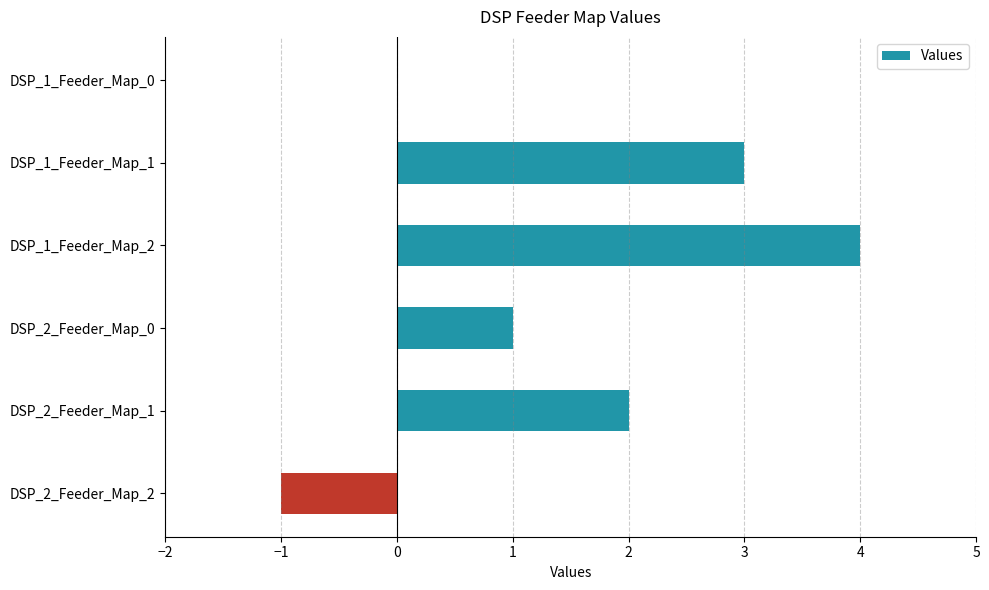

What is the greatest value displayed?

4